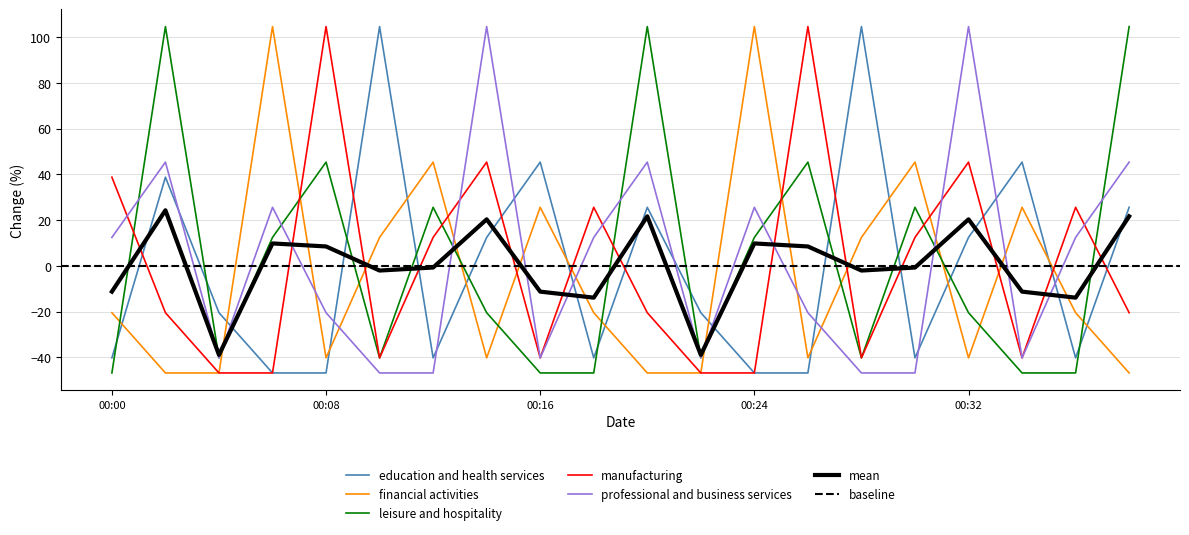

Which category has the highest value in the professional and business services series?

2019-03-23 00:14